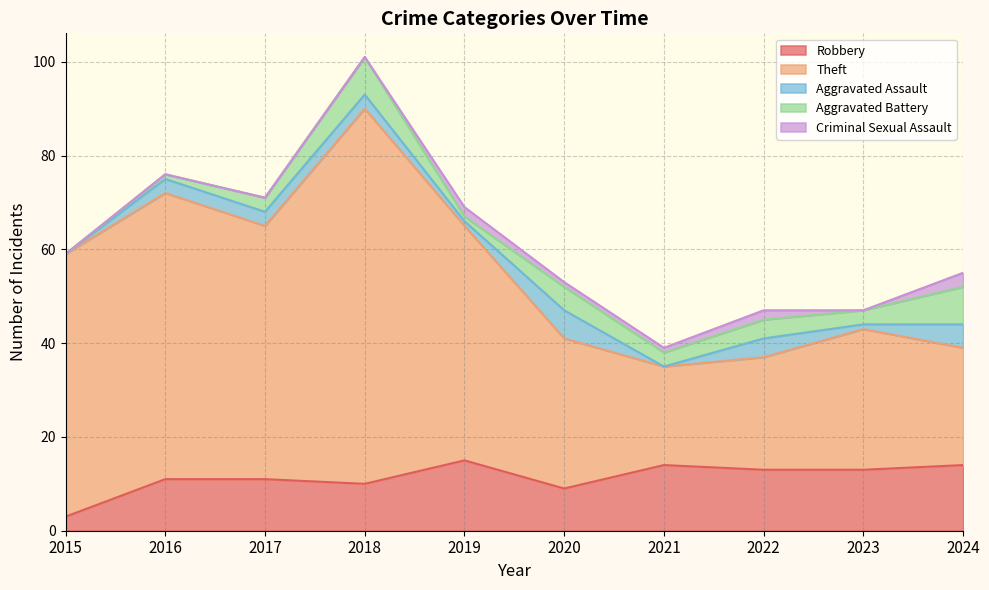

Which category has the highest value in the Aggravated Assault series?

2020